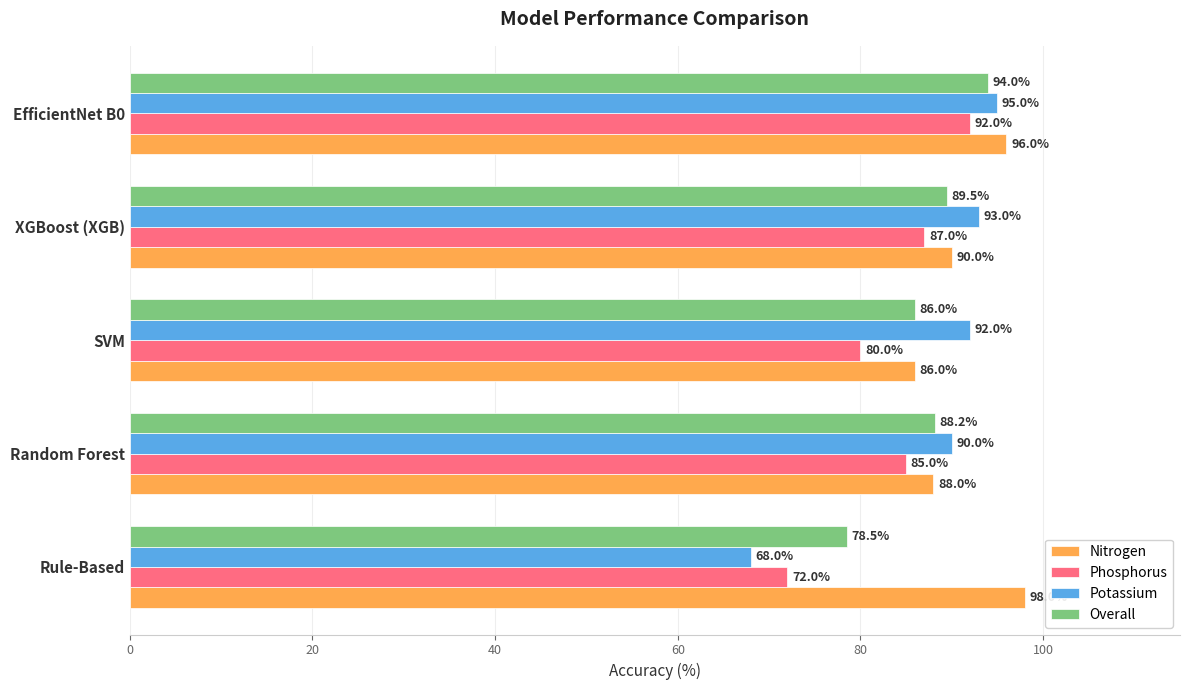

The Nitrogen series shows 86.0 at SVM. True or false?

True